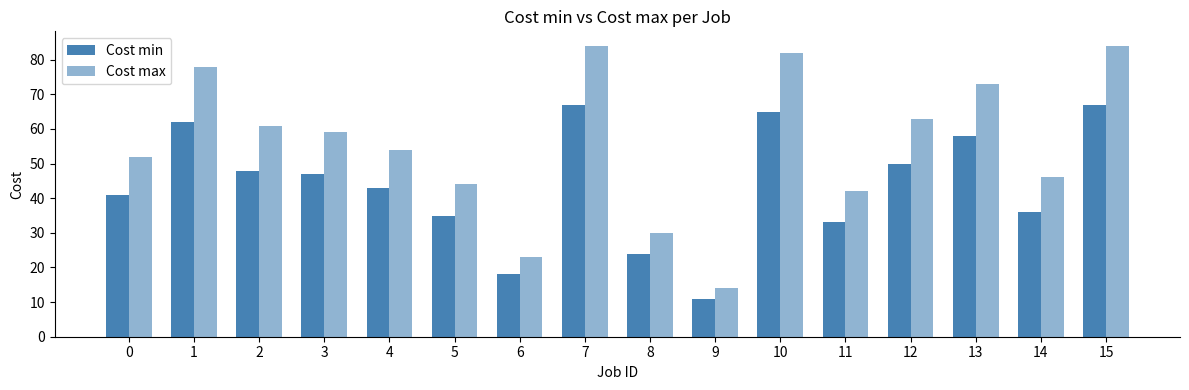

What is the sum of all Cost min values?

705